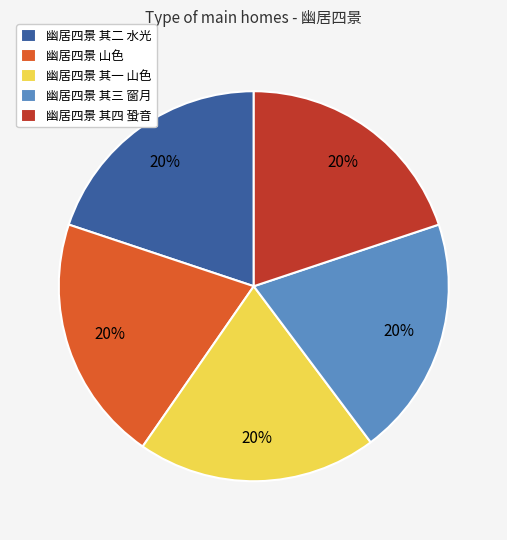

To the nearest percent, what percentage of the pie is 幽居四景 山色?

20%